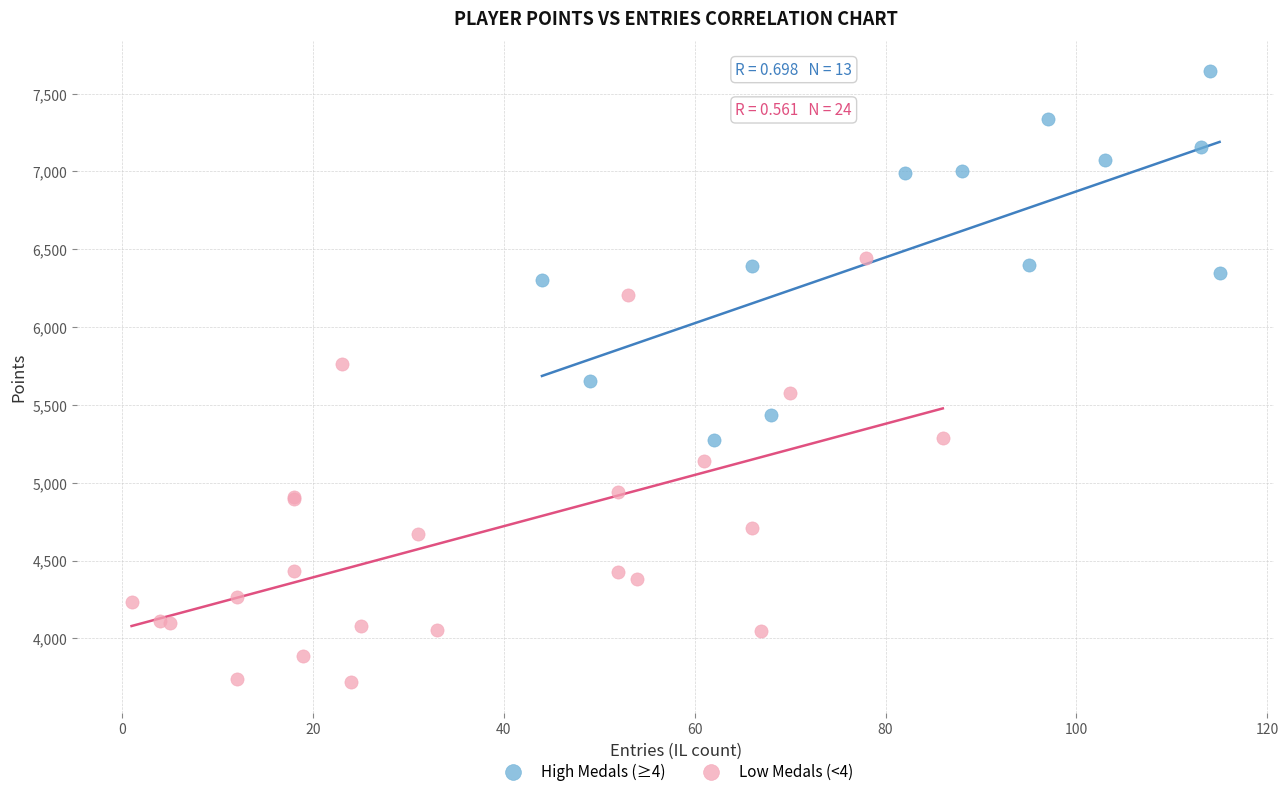

What are all the series names shown in the legend?

High Medals (≥4), Low Medals (<4)